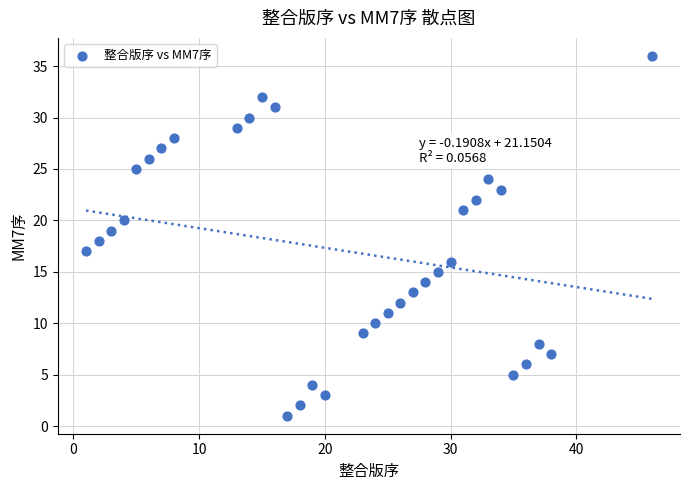

What is the range of X values (max minus min)?

45